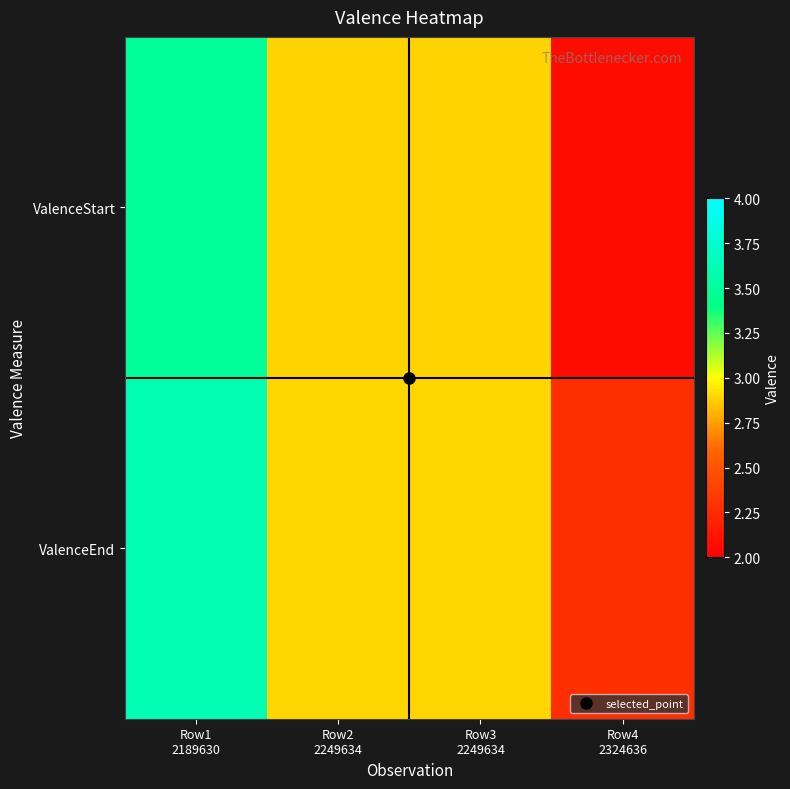

Reading left to right, transcribe all the data shown in this chart.

ValenceStart: Row1
2189630=3.5	Row2
2249634=2.9	Row3
2249634=2.9	Row4
2324636=2.1
ValenceEnd: Row1
2189630=3.6	Row2
2249634=2.9	Row3
2249634=2.9	Row4
2324636=2.3